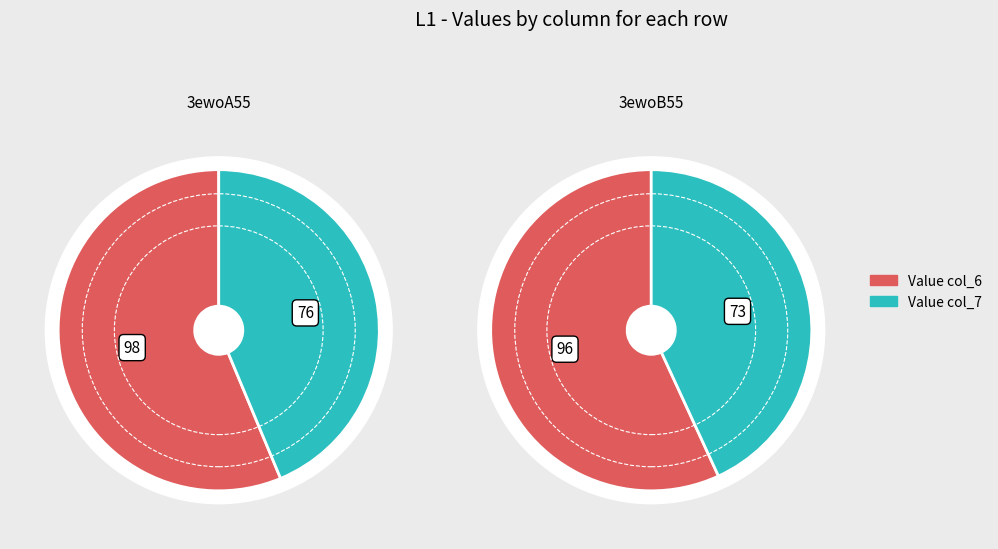

Which slice is the smallest?

col_7